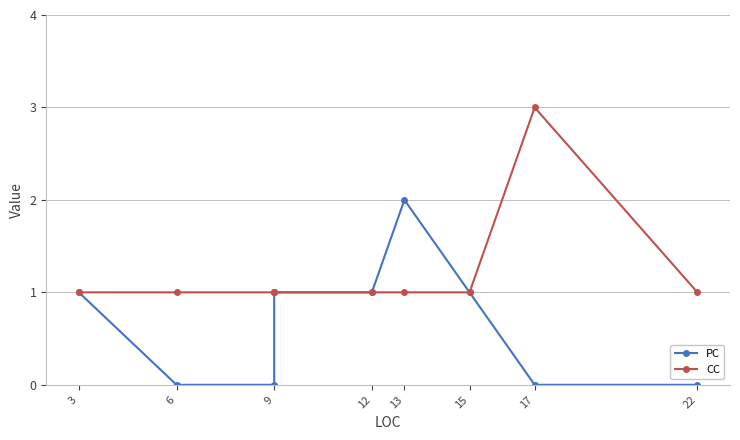

Which series has the largest total across all categories?

CC